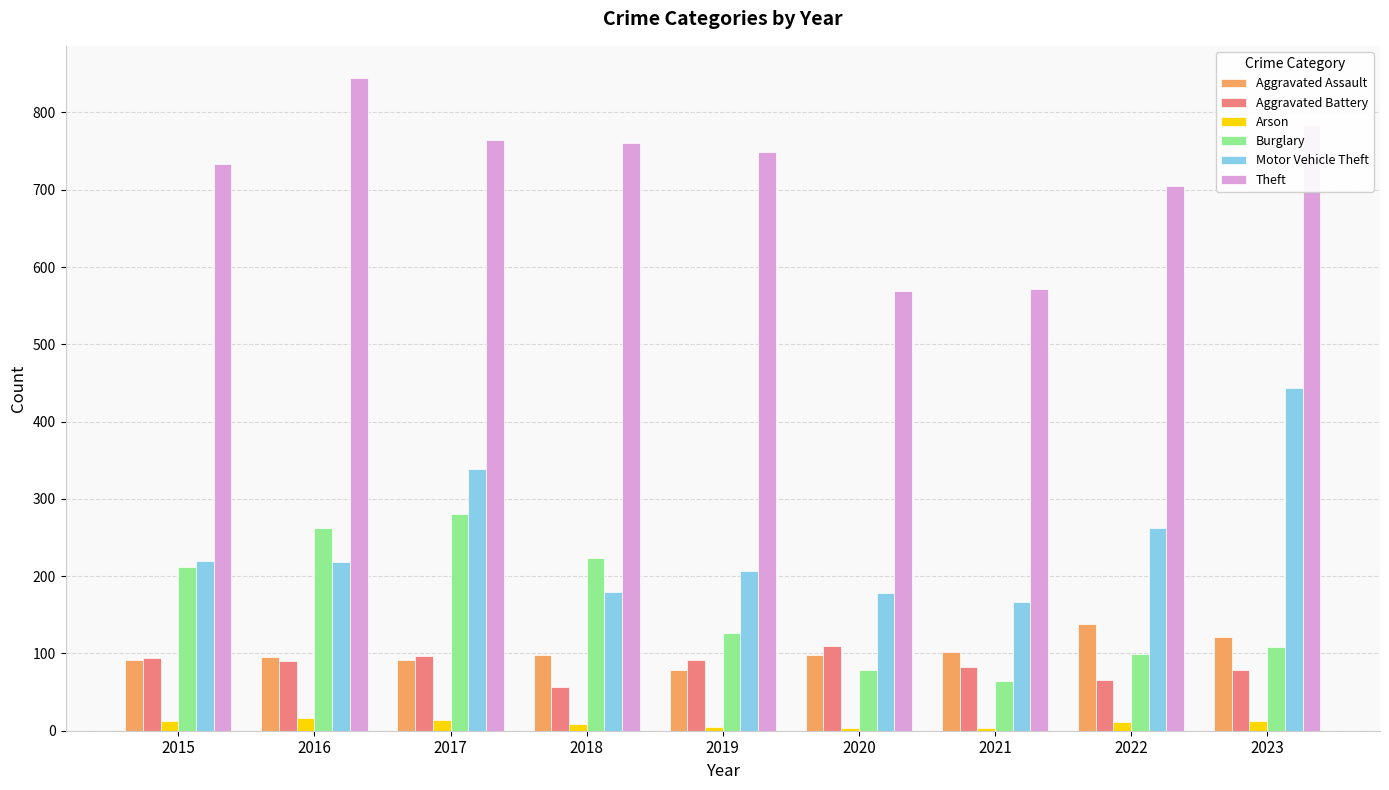

How many data points does each series have?

9